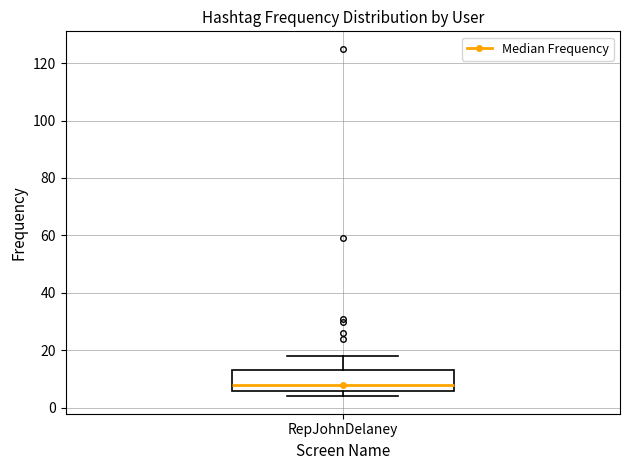

Read this box plot against the y-axis: the position of the median line, the range covered by the box, and the ends of both whiskers. The values are not printed on the chart, so give them approximately, as read against the axis.

median 8, box 6 to 14, whiskers 4 to 18